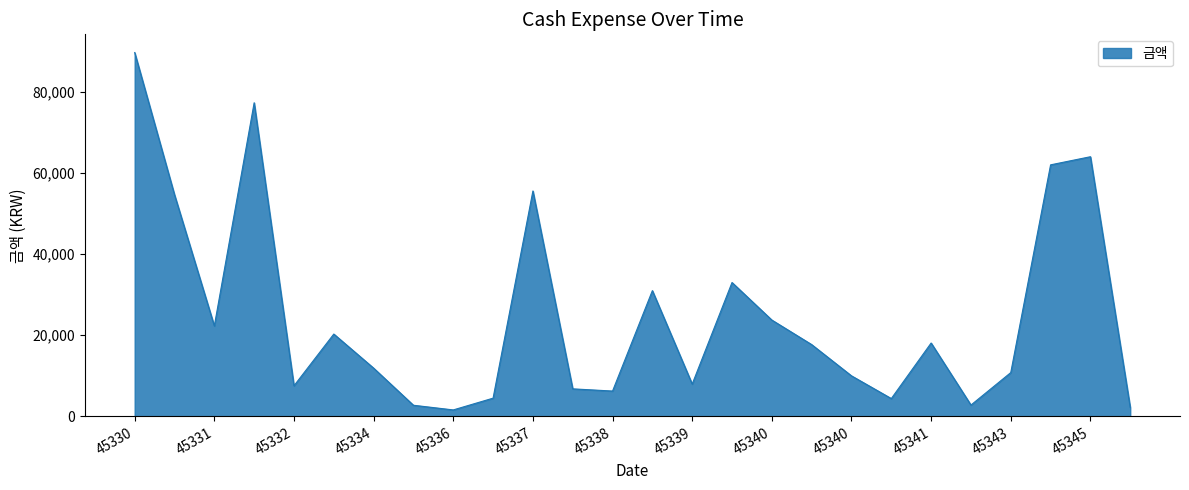

What is the difference between the maximum and minimum values?

88080